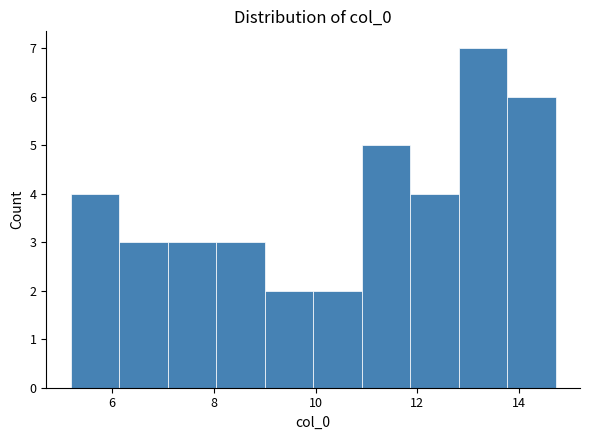

Reading left to right, list every bar in this chart as the range it spans on the x-axis followed by its height. Neither the bar edges nor the heights are printed on the chart, so give them approximately, as read against the axes.

5.2 to 6.2: 4
6.2 to 7.0: 3
7.0 to 8.0: 3
8.0 to 9.0: 3
9.0 to 10.0: 2
10.0 to 11.0: 2
11.0 to 11.8: 5
11.8 to 12.8: 4
12.8 to 13.8: 7
13.8 to 14.8: 6